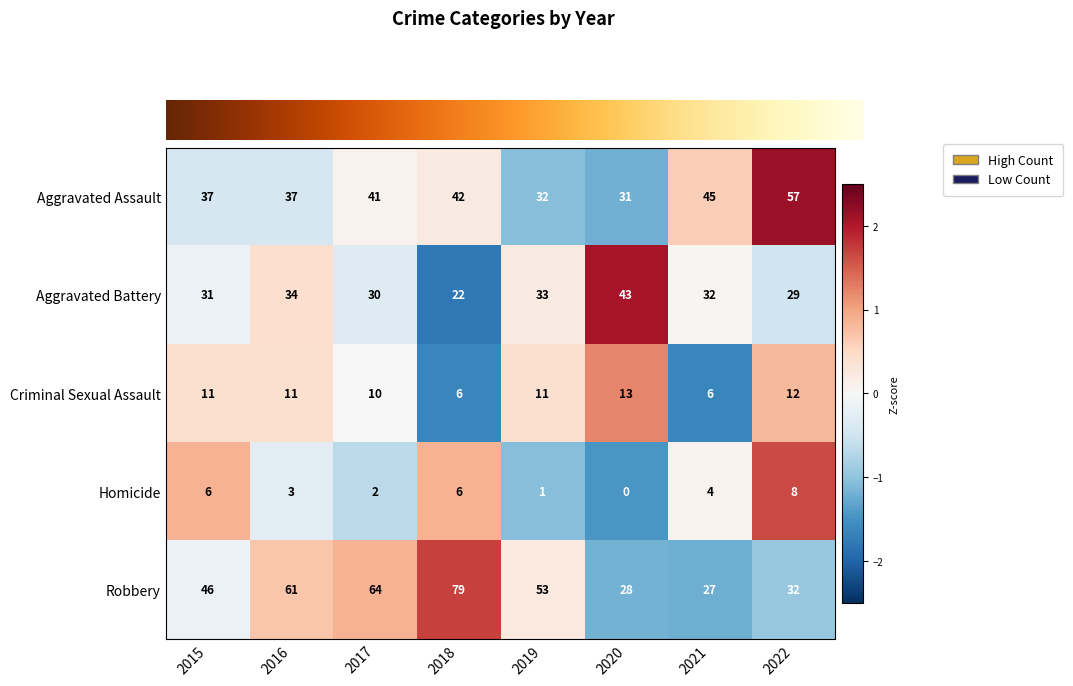

Which category has the lowest value across all series?

2020